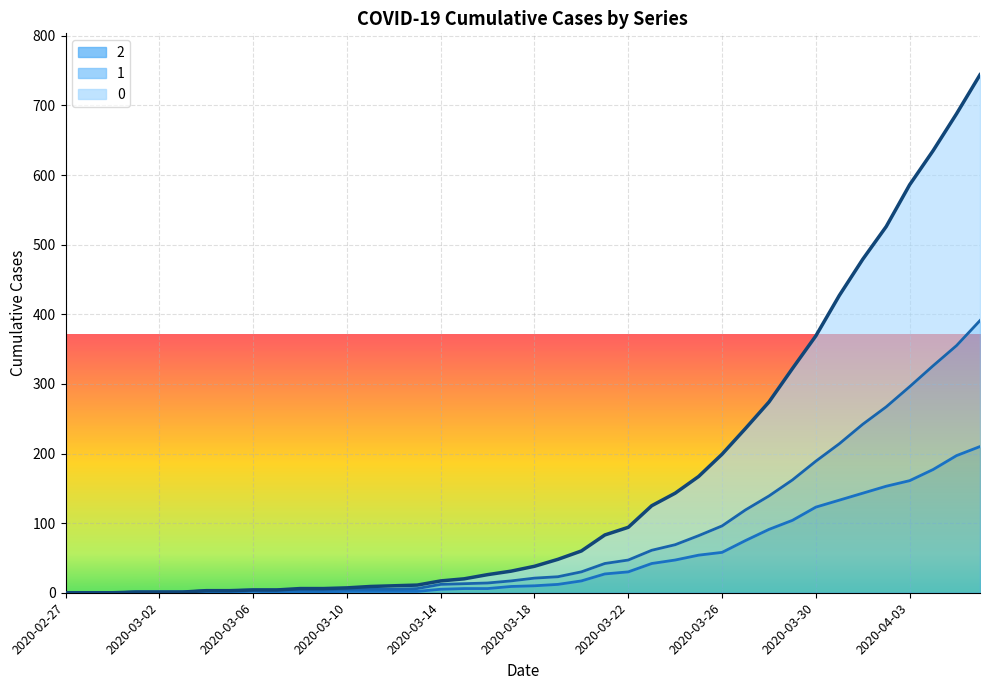

The value of 1 at 2020-03-04 is 2. True or false?

False